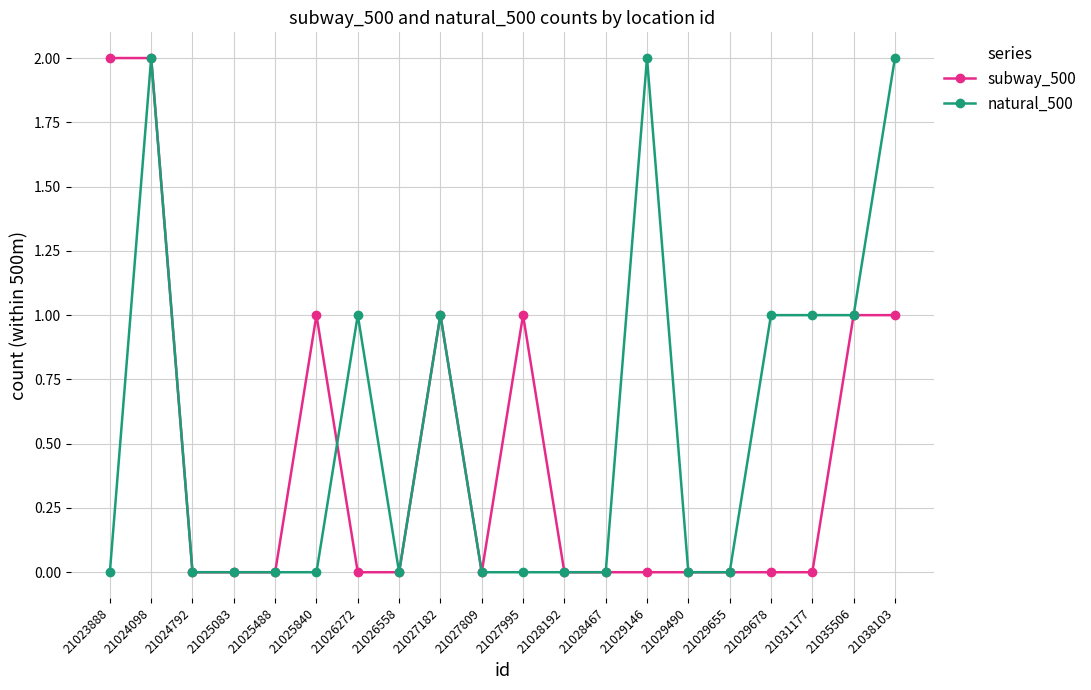

What are all the series names shown in the legend?

subway_500, natural_500